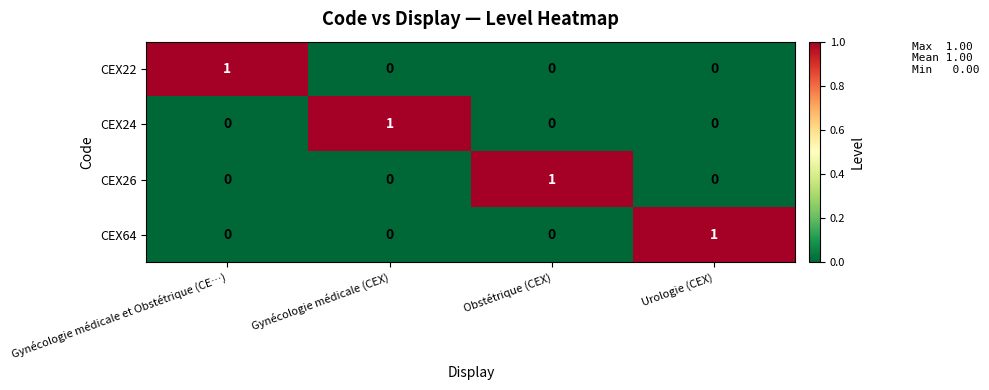

What is the spread (max minus min) of values at Obstétrique (CEX)?

1